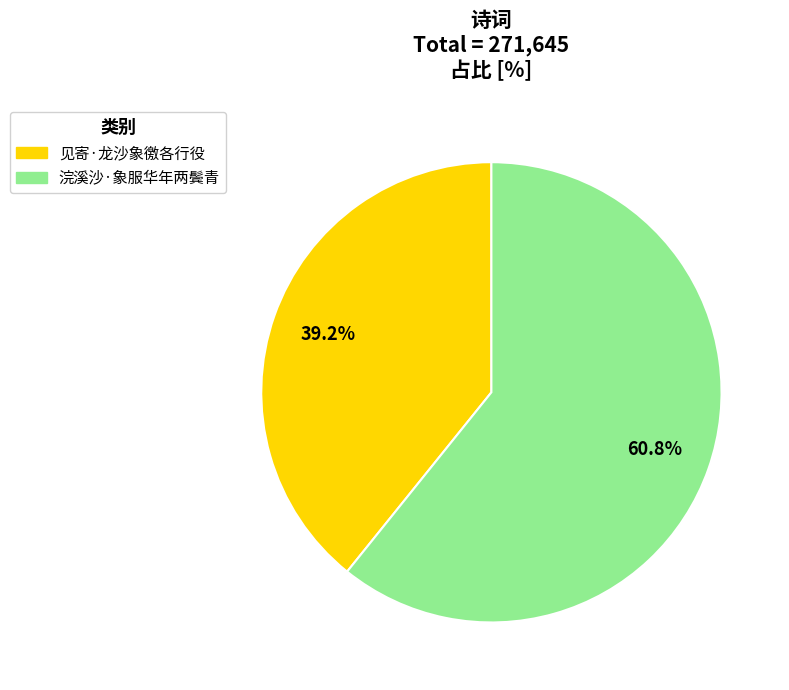

To the nearest percent, what is the average slice percentage?

50%